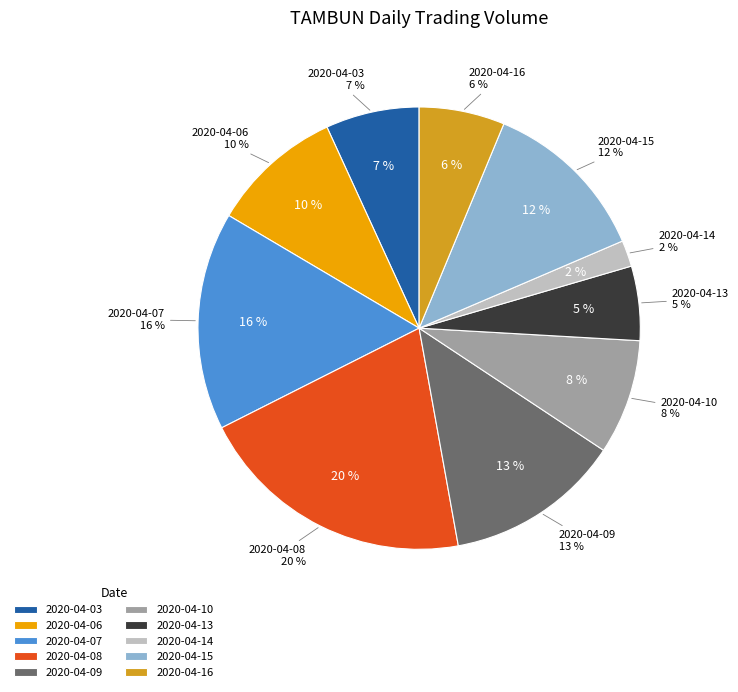

Is there any slice that represents more than half of the pie?

No